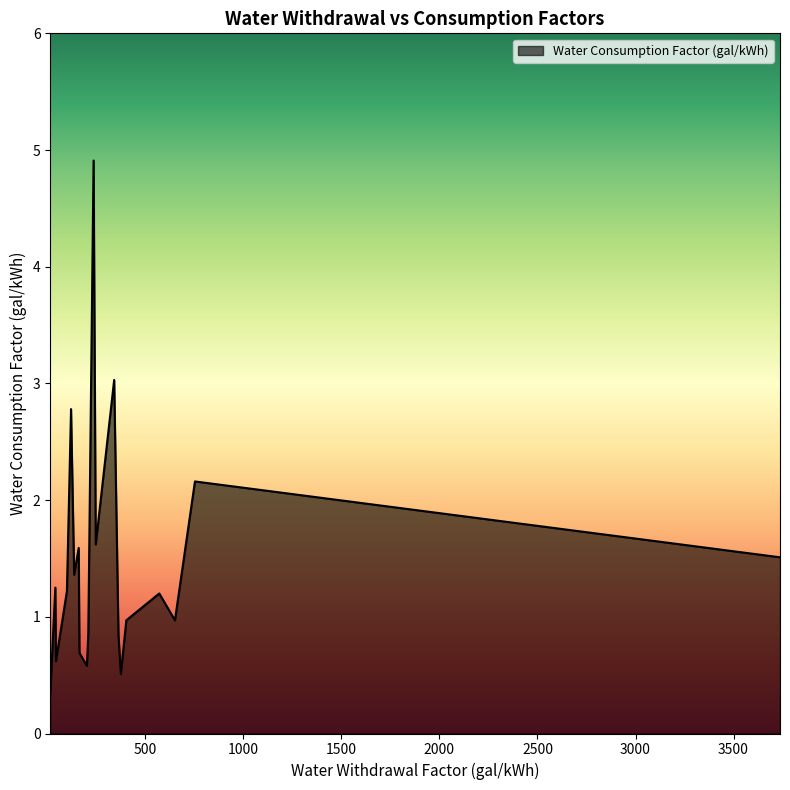

What is the sum of all values?

29.0